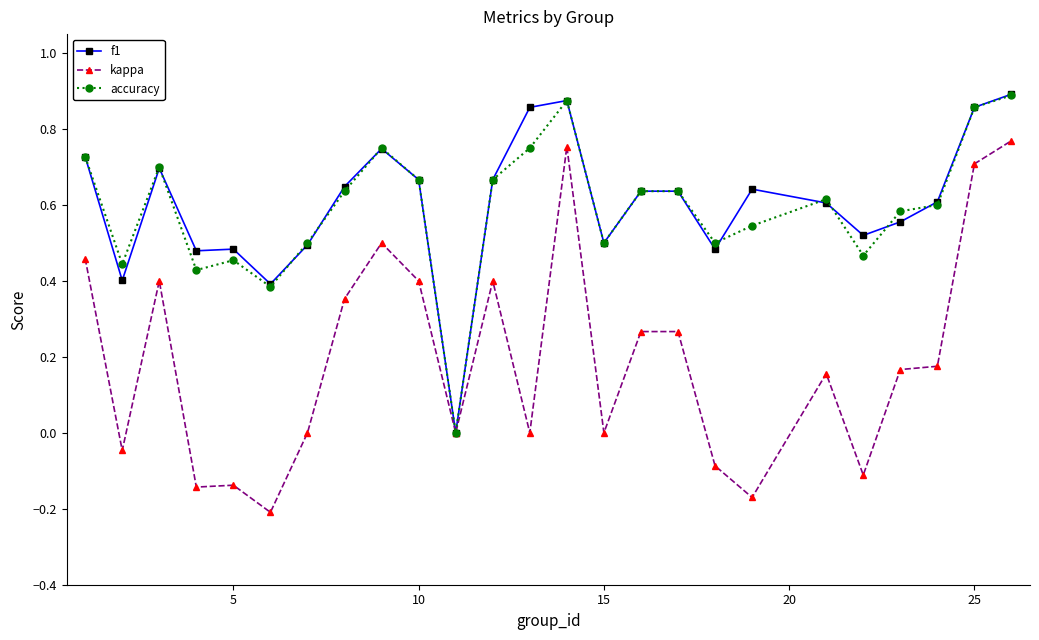

Which series has the widest spread of values?

kappa